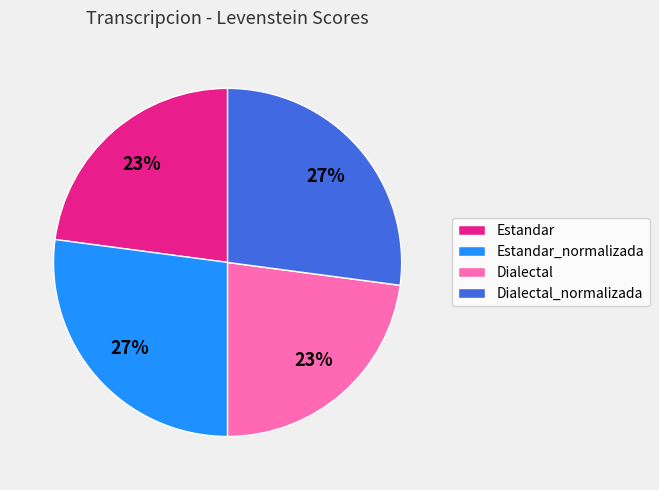

To the nearest percent, what percentage of the pie is Dialectal_normalizada?

27%